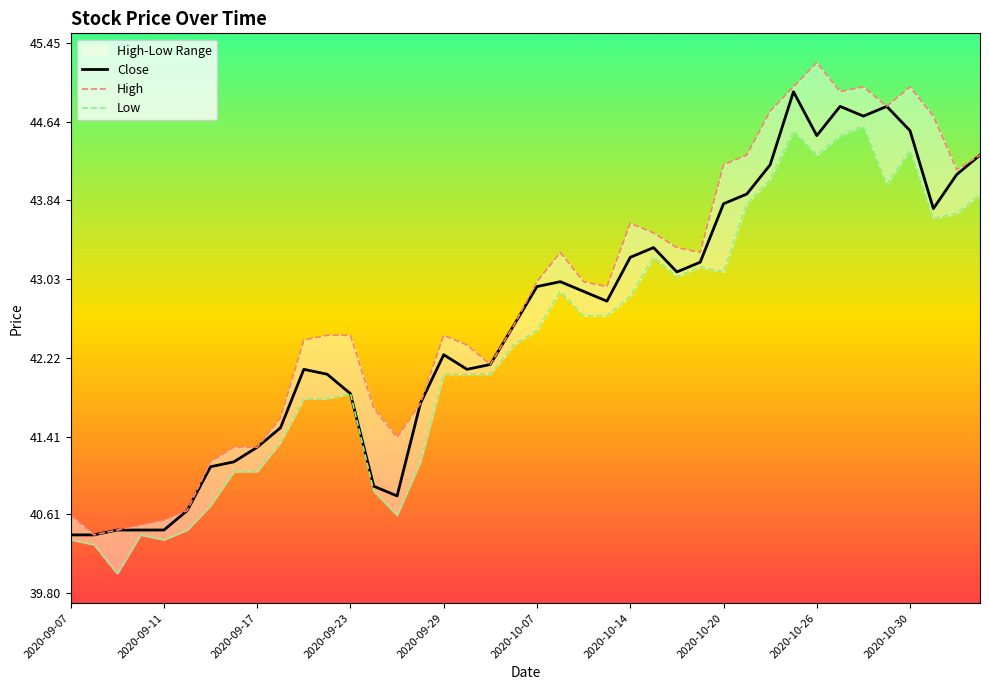

True or false: High has more than 1 interior local peaks.

True